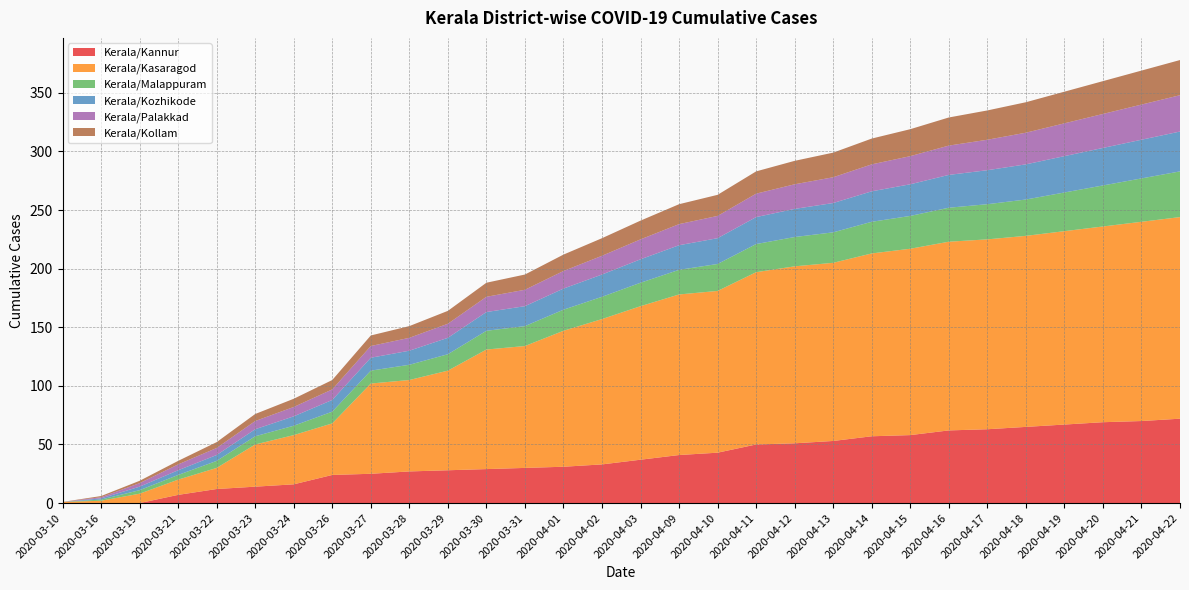

Reading right to left, what are all the values shown in this chart?

Kerala/Kannur: 72	70	69	67	65	63	62	58	57	53	51	50	43	41	37	33	31	30	29	28	27	25	24	16	14	12	7	0	0	0
Kerala/Kasaragod: 172	170	167	165	163	162	161	159	156	152	151	147	138	137	131	124	116	104	102	85	78	77	44	42	36	18	13	8	2	1
Kerala/Malappuram: 39	37	35	33	31	30	29	28	27	26	25	24	23	21	20	19	18	17	16	14	13	11	10	8	7	6	4	3	1	0
Kerala/Kozhikode: 34	33	32	31	30	29	28	27	26	25	24	23	22	21	20	19	18	17	16	14	12	11	10	8	6	5	4	3	1	0
Kerala/Palakkad: 31	30	29	28	27	26	25	24	23	22	21	20	19	18	17	16	15	14	13	12	11	10	9	8	7	6	5	3	1	0
Kerala/Kollam: 30	29	28	27	26	25	24	23	22	21	20	19	18	17	16	15	14	13	12	11	10	9	8	7	6	5	3	2	1	0